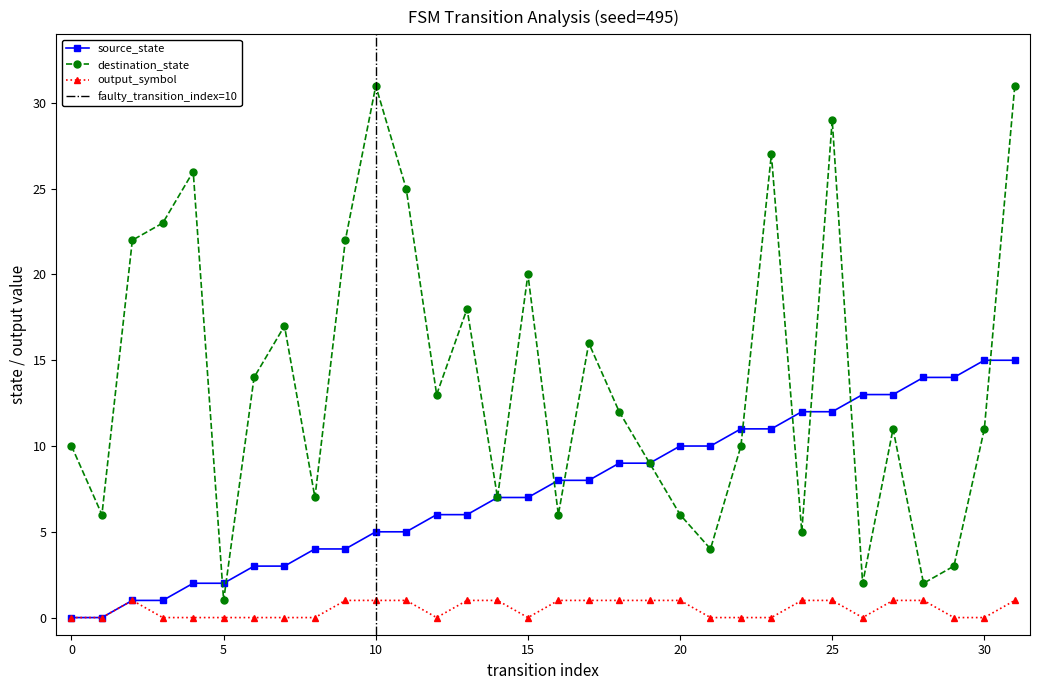

True or false: output_symbol and destination_state intersect in this chart.

False